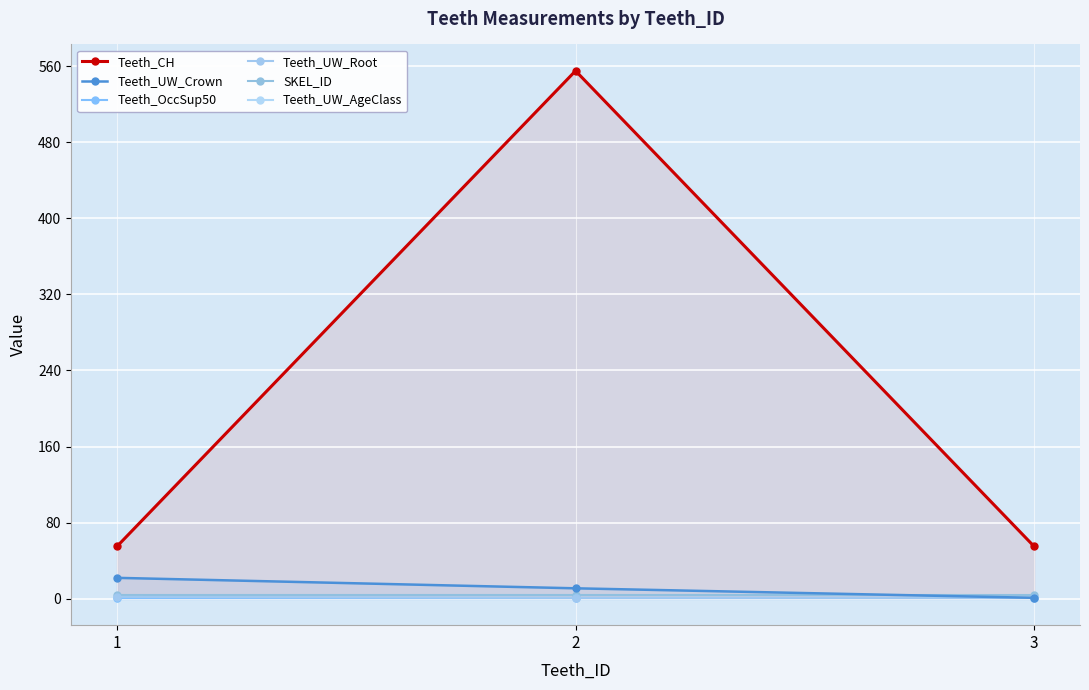

Which series has the largest total across all categories?

Teeth_CH